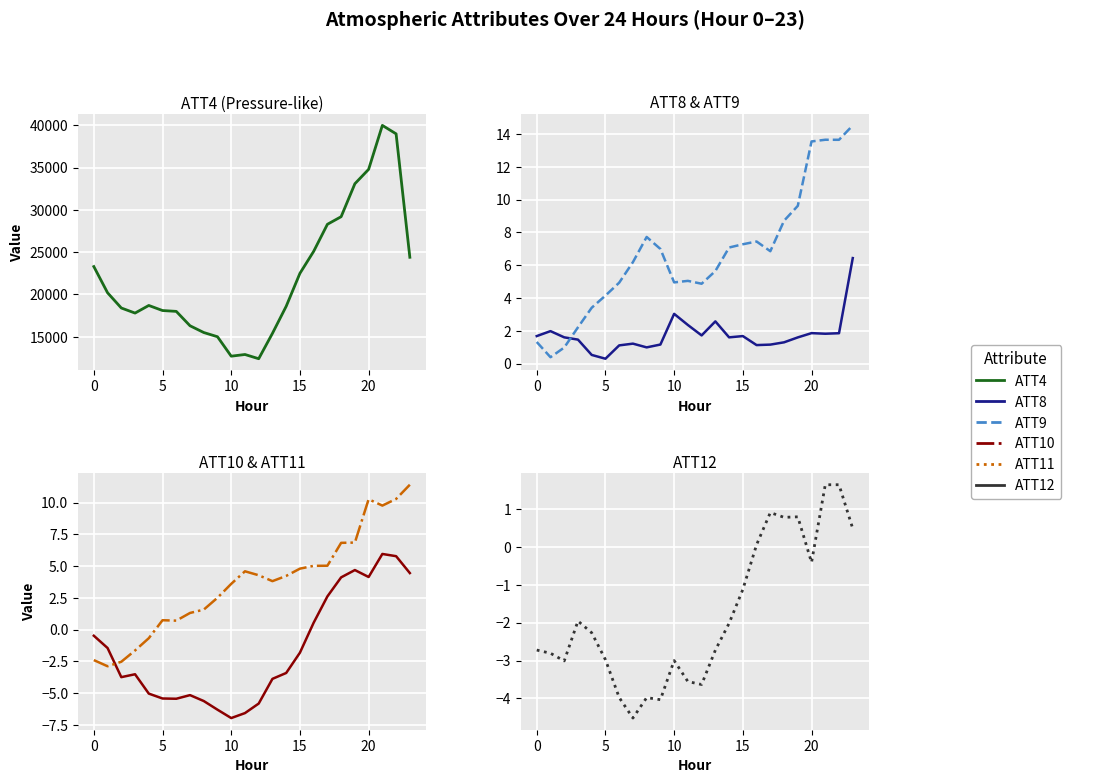

How many values in the ATT10 series exceed -3?

11